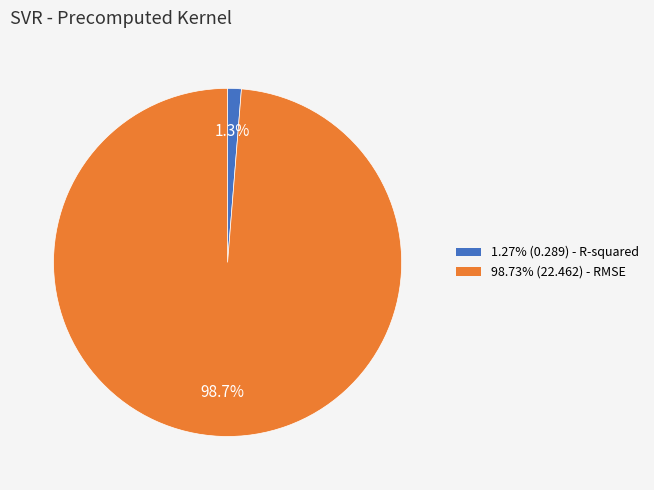

Does any single category account for the majority?

Yes